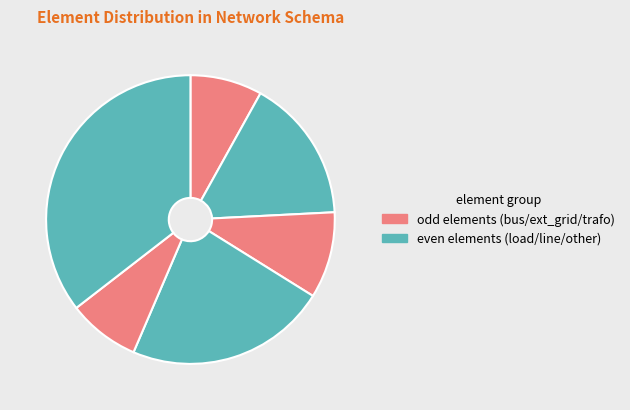

Rank the categories by value from lowest to highest.

bus, trafo, ext_grid, load, line, other